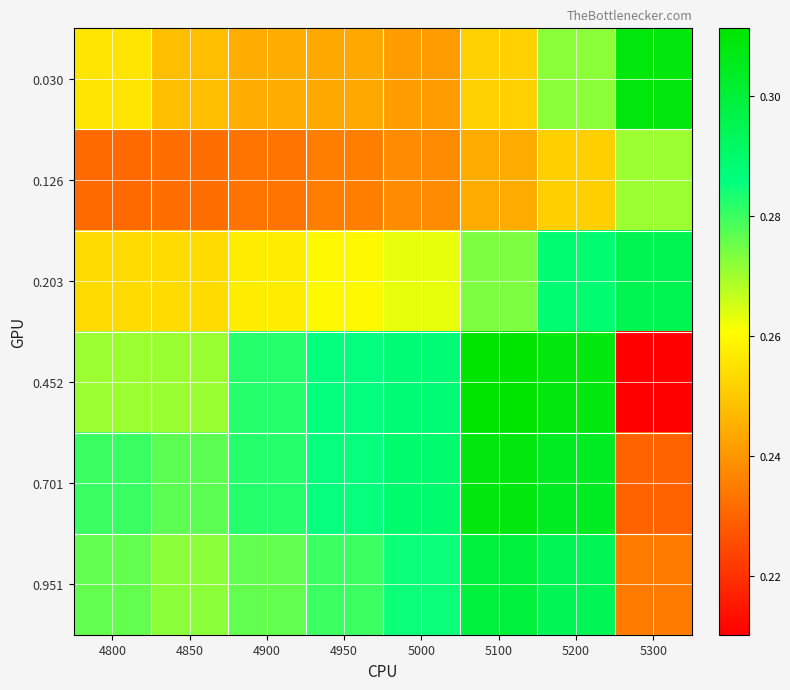

Reading left to right, transcribe all the data shown in this chart.

0.030: 4800=0.3	4850=0.2	4900=0.2	4950=0.2	5000=0.2	5100=0.3	5200=0.3	5300=0.3
0.126: 4800=0.2	4850=0.2	4900=0.2	4950=0.2	5000=0.2	5100=0.2	5200=0.3	5300=0.3
0.203: 4800=0.3	4850=0.3	4900=0.3	4950=0.3	5000=0.3	5100=0.3	5200=0.3	5300=0.3
0.452: 4800=0.3	4850=0.3	4900=0.3	4950=0.3	5000=0.3	5100=0.3	5200=0.3	5300=0.2
0.701: 4800=0.3	4850=0.3	4900=0.3	4950=0.3	5000=0.3	5100=0.3	5200=0.3	5300=0.2
0.951: 4800=0.3	4850=0.3	4900=0.3	4950=0.3	5000=0.3	5100=0.3	5200=0.3	5300=0.2